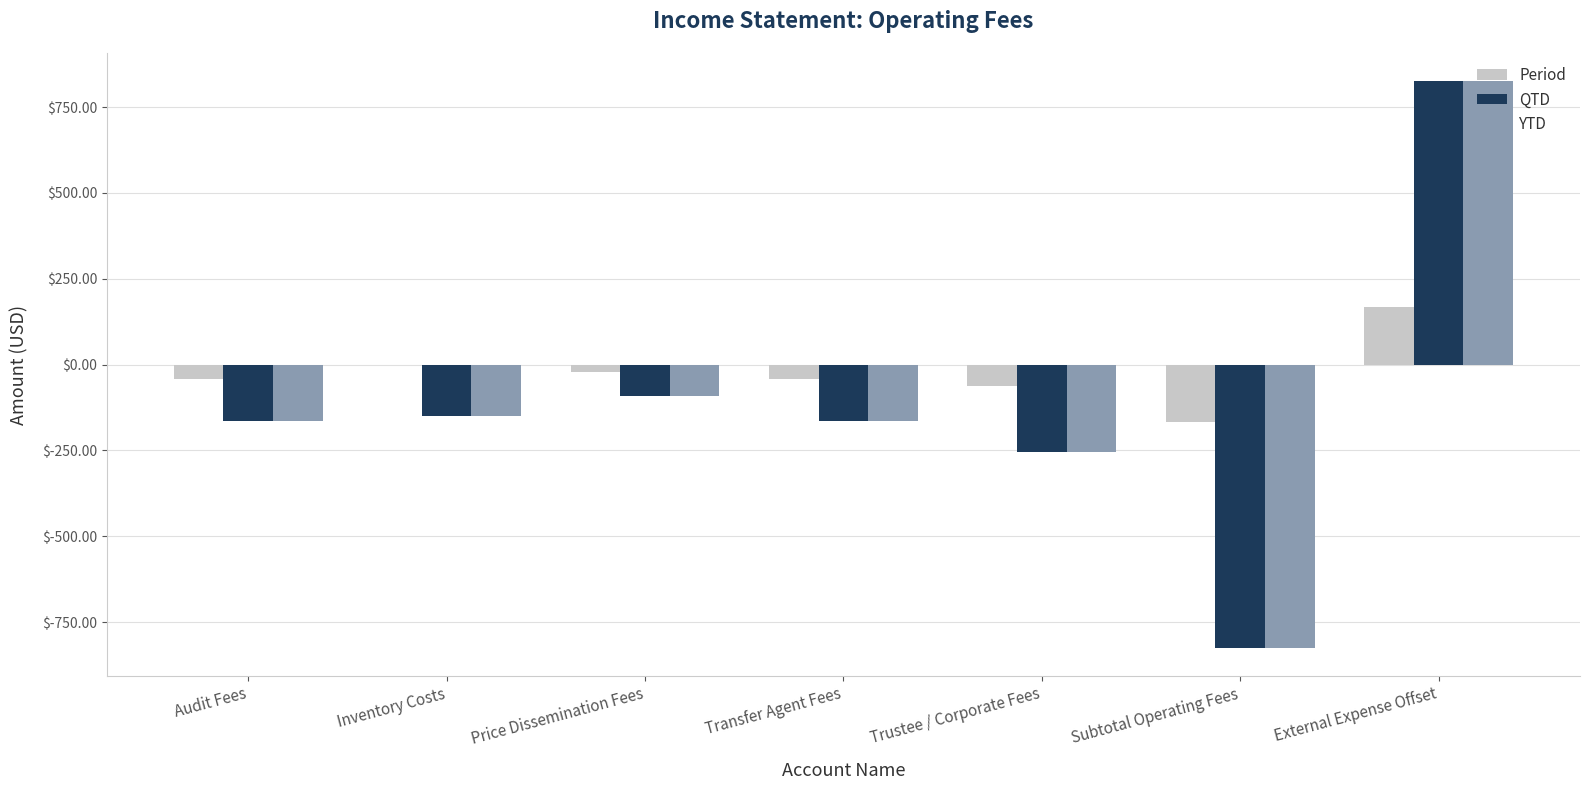

The QTD series shows -150.0 at Inventory Costs. True or false?

True